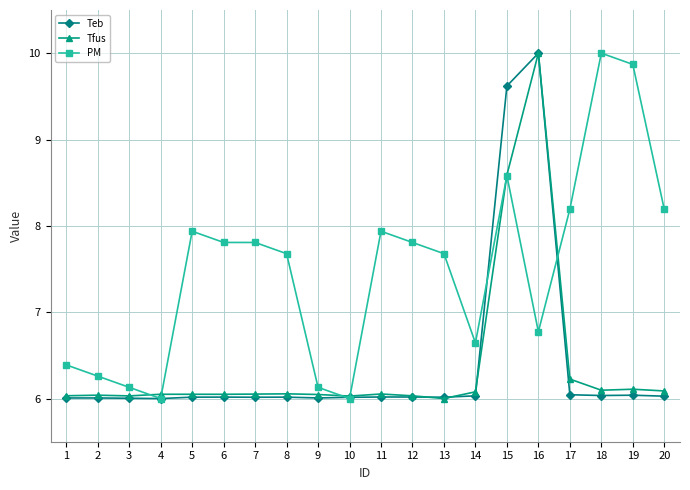

At which label is Tfus closest to 8?

15